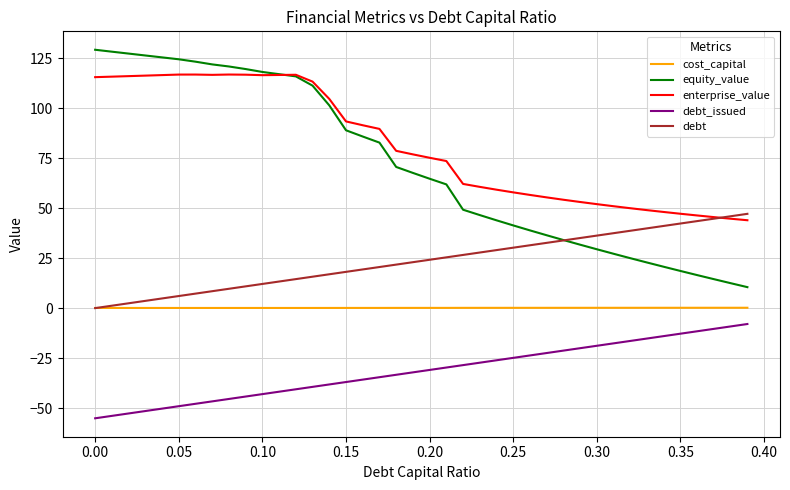

Which series has the largest total across all categories?

enterprise_value